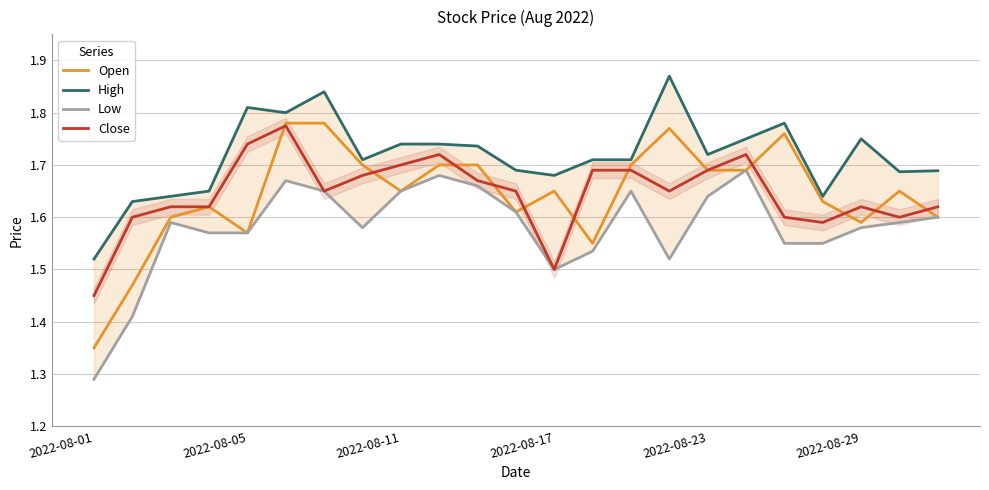

Which series has the largest range (max minus min)?

Open